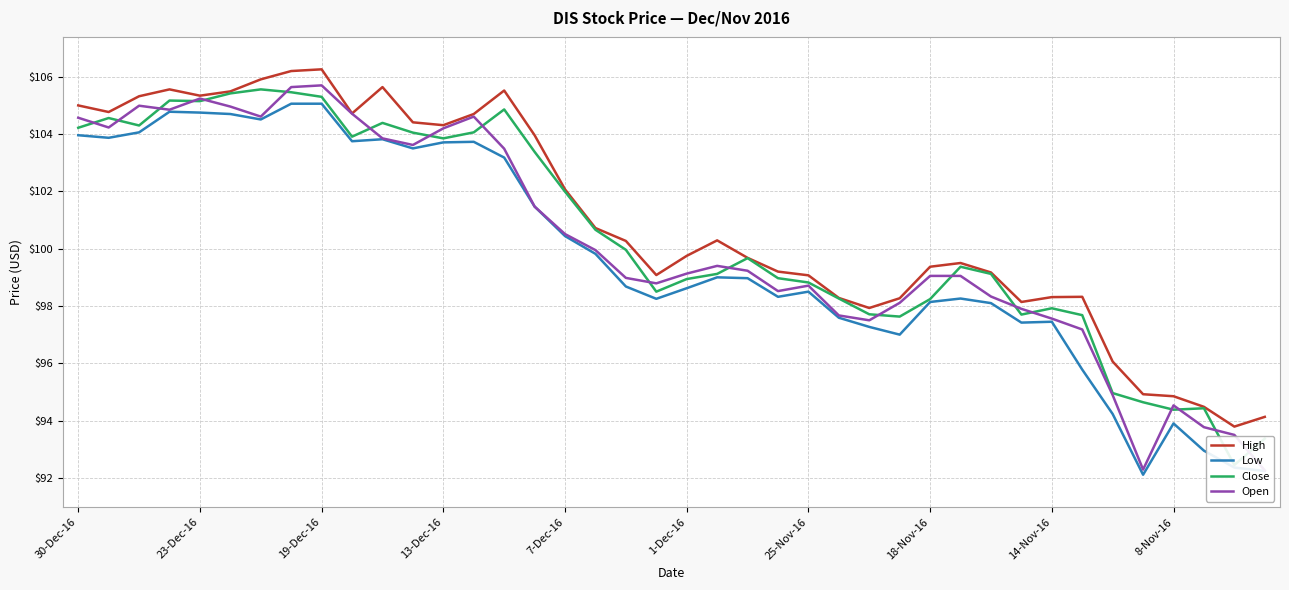

True or false: Low and High cross at least once.

False